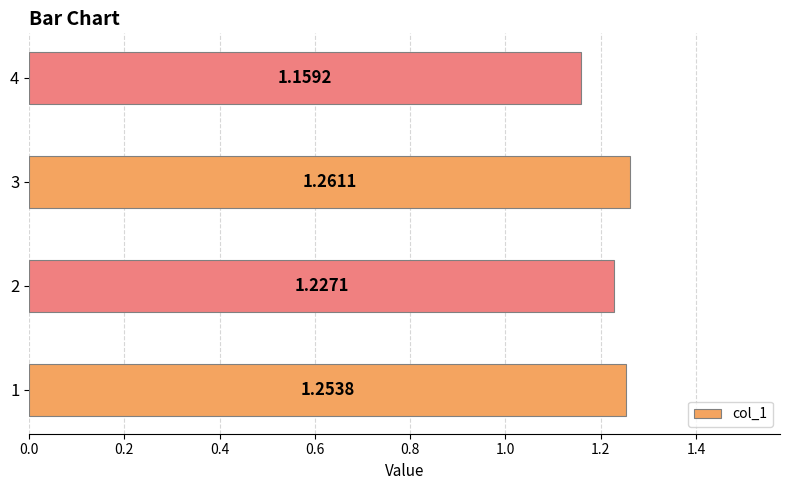

Between 1 and 3, which is larger?

3